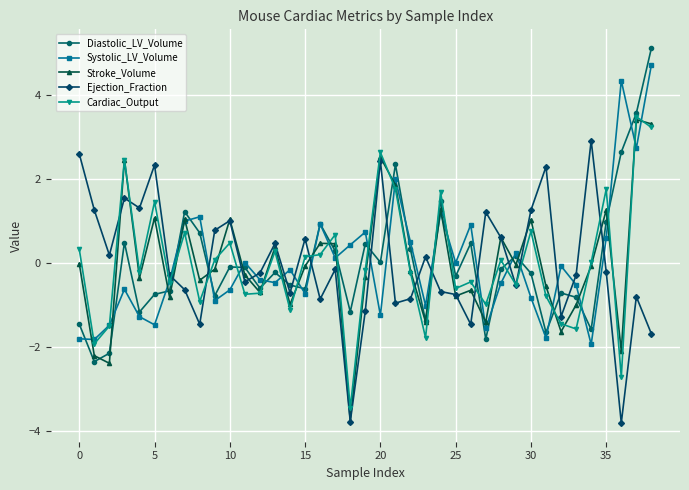

True or false: Cardiac_Output has more than 2 points higher than both neighbors.

True